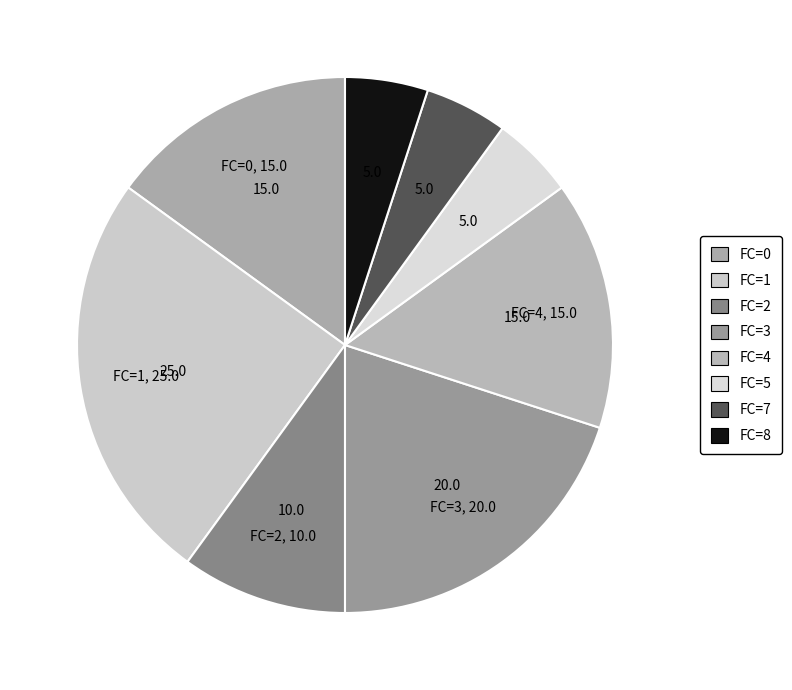

Is it true that FC=0 is 2% of the pie?

False